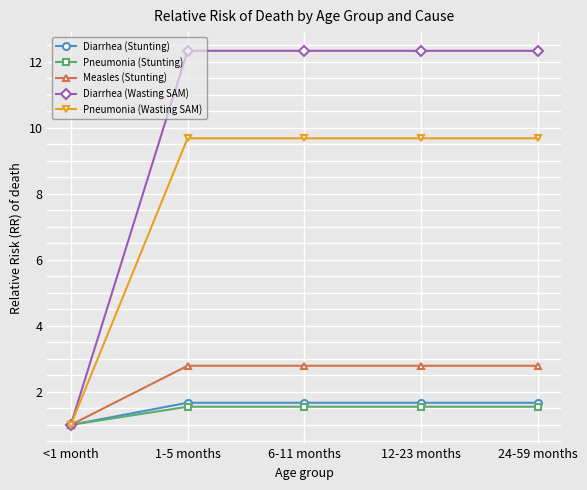

What are all the series names shown in the legend?

Diarrhea (Stunting), Pneumonia (Stunting), Measles (Stunting), Diarrhea (Wasting SAM), Pneumonia (Wasting SAM)